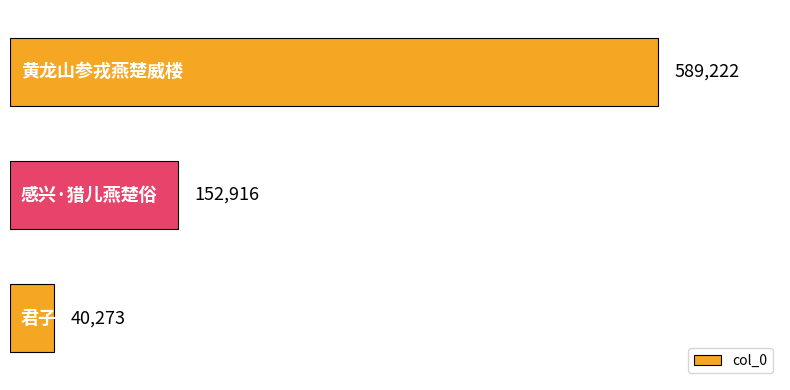

What is the average value?

260804